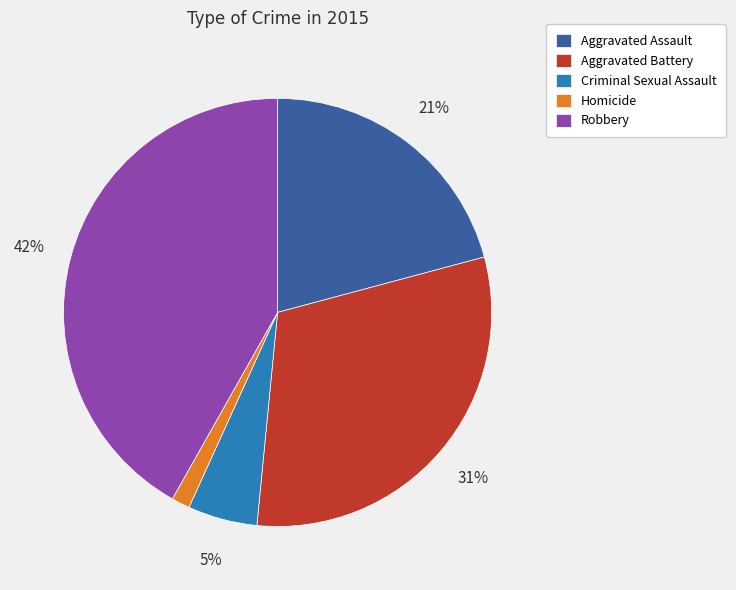

Do Robbery and Aggravated Battery together represent more than half of the pie?

Yes